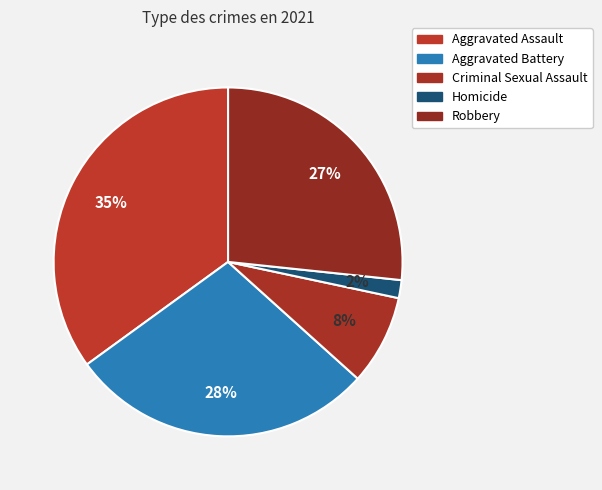

Count the number of slices in the pie.

5